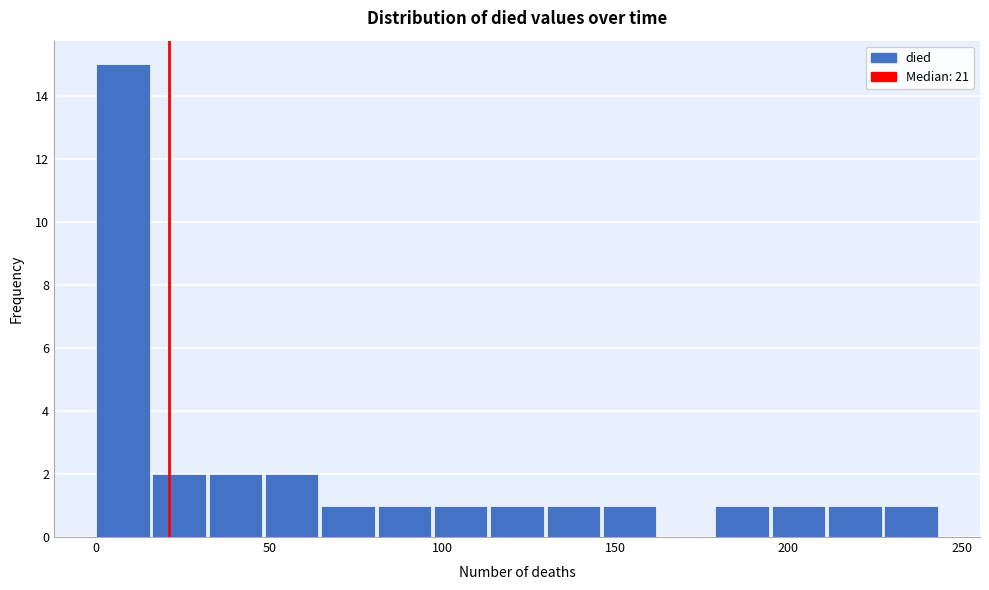

Around what value on the x-axis is the tallest bar? Give the approximate position of its centre, as read against the axis.

10